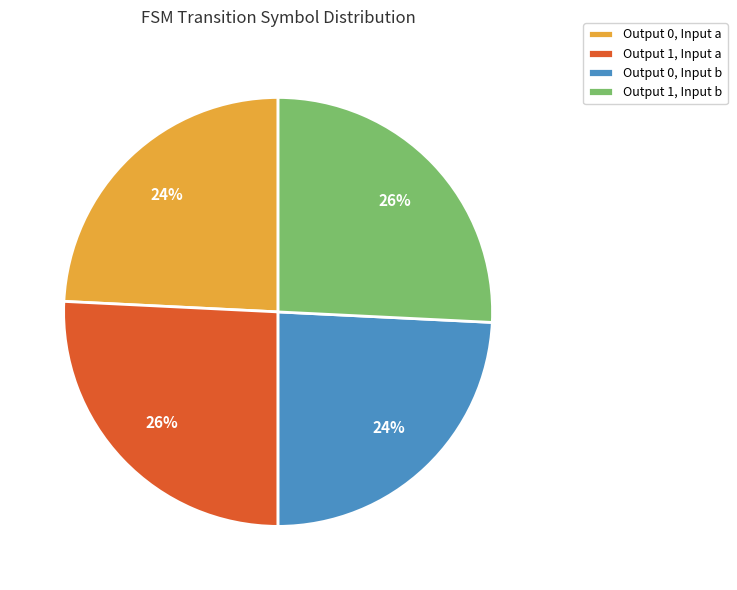

True or false: Output 0, Input a accounts for 17% of the total.

False